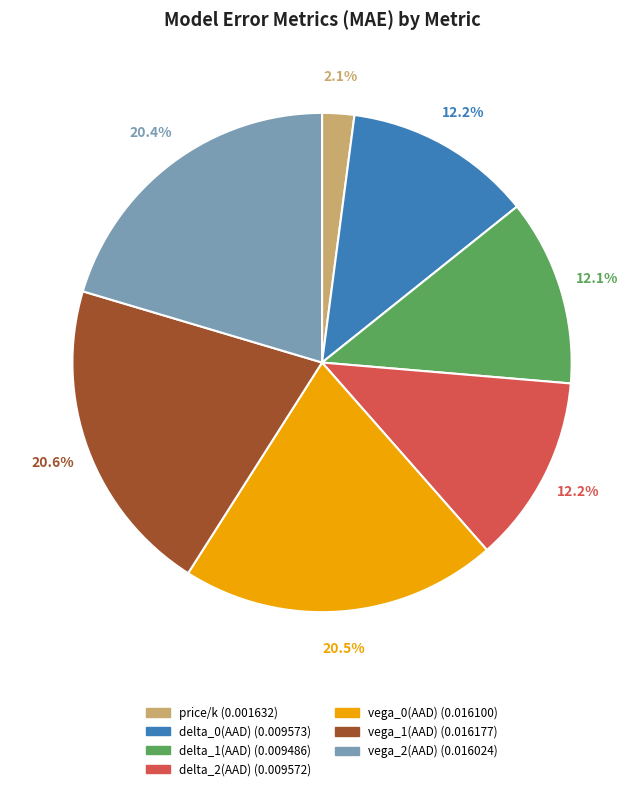

Which has a higher value, delta_2(AAD) or vega_1(AAD)?

vega_1(AAD)